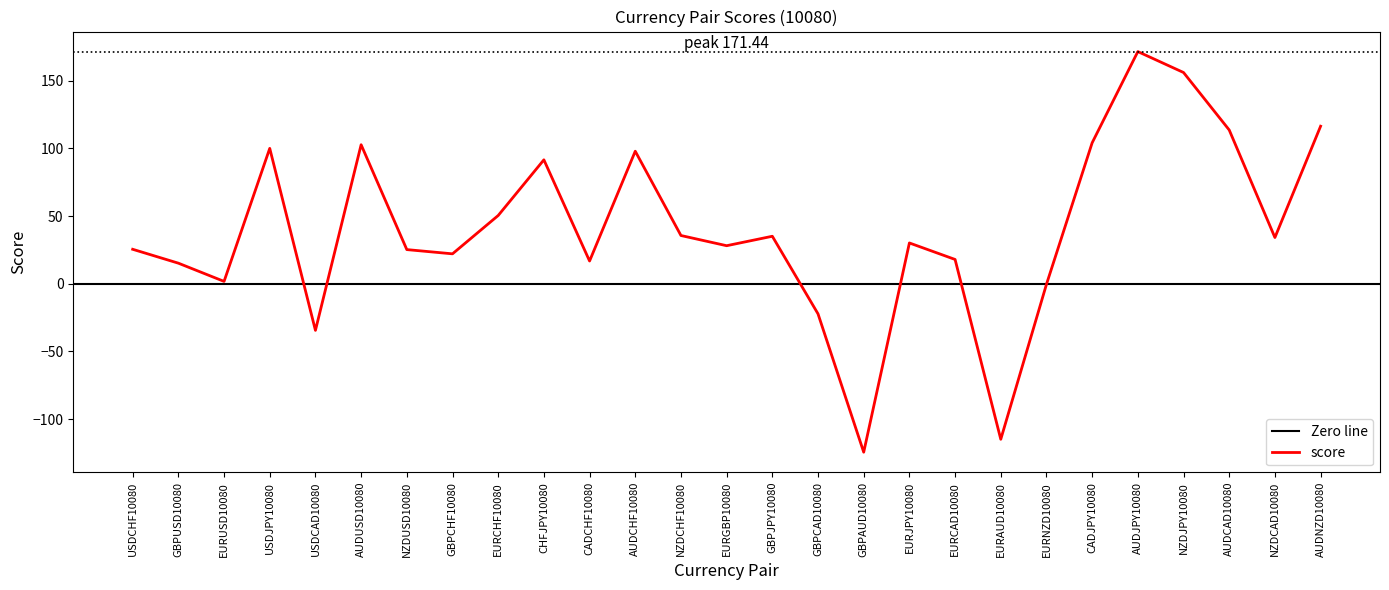

Is it true that the value at AUDUSD10080 is 102.7?

True